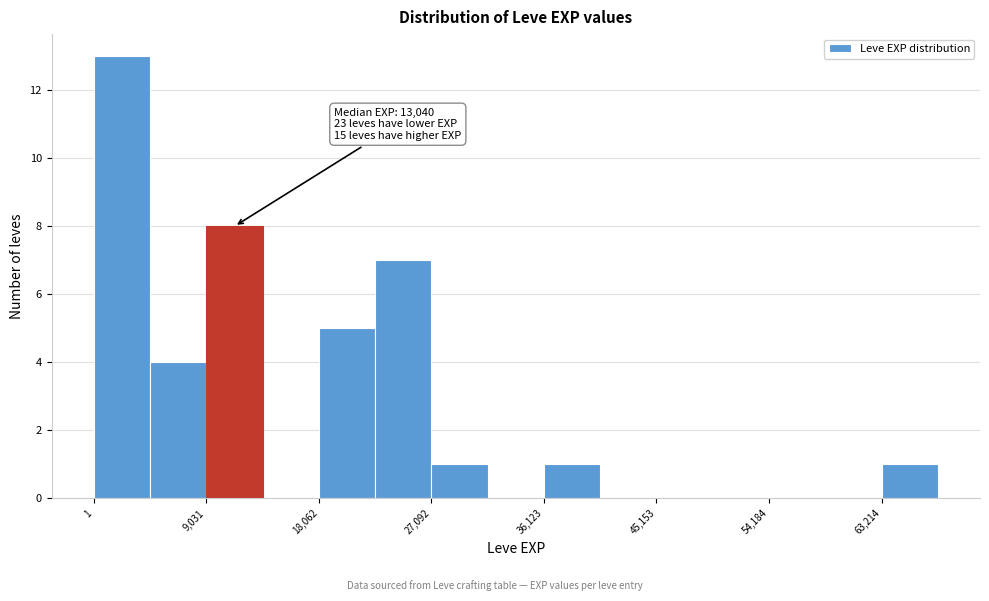

Over which range of the x-axis is the bar tallest?

0 to 5000